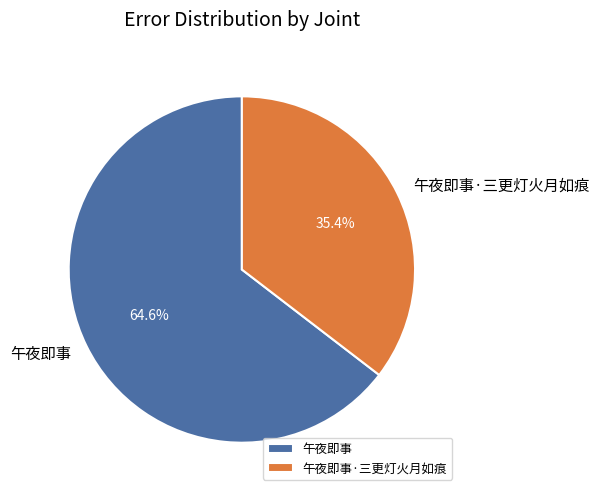

What is the smallest slice in the pie chart?

午夜即事·三更灯火月如痕